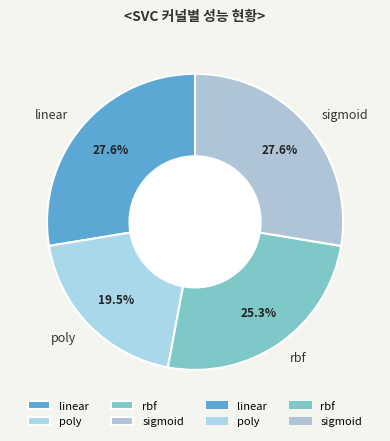

Which slice is the smallest?

poly